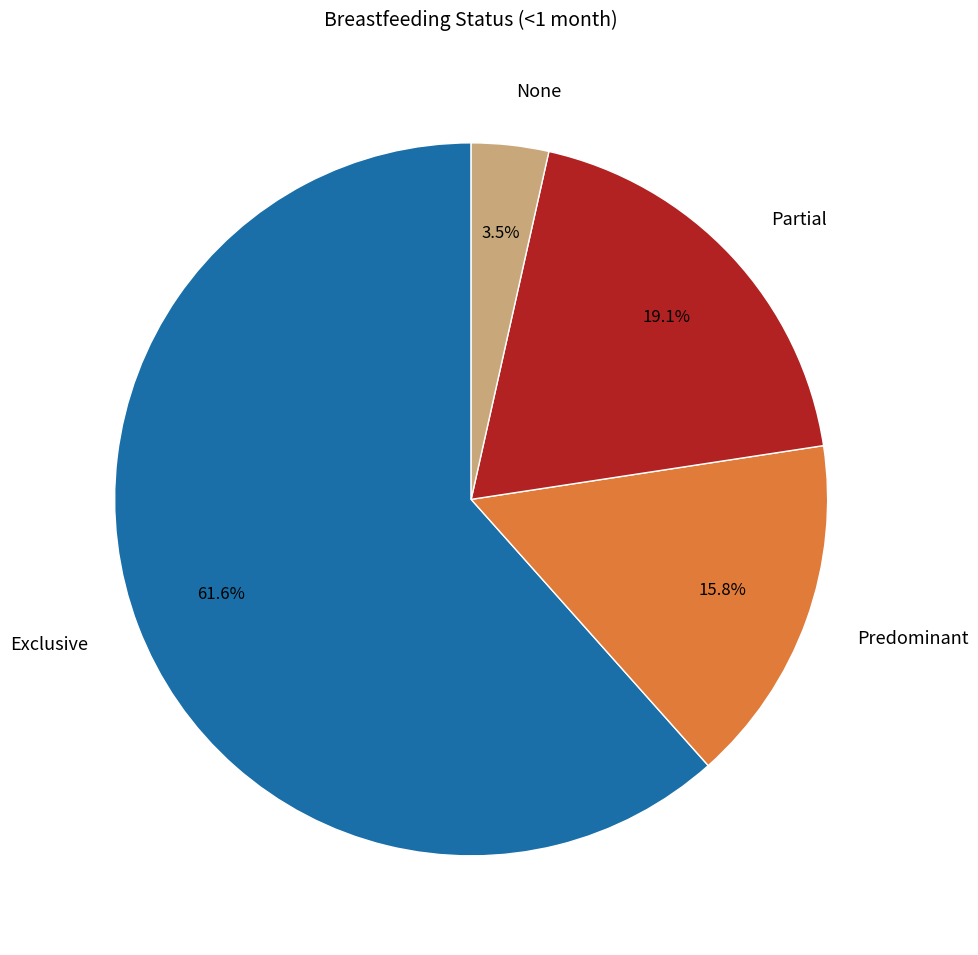

Is there any slice that represents more than half of the pie?

Yes